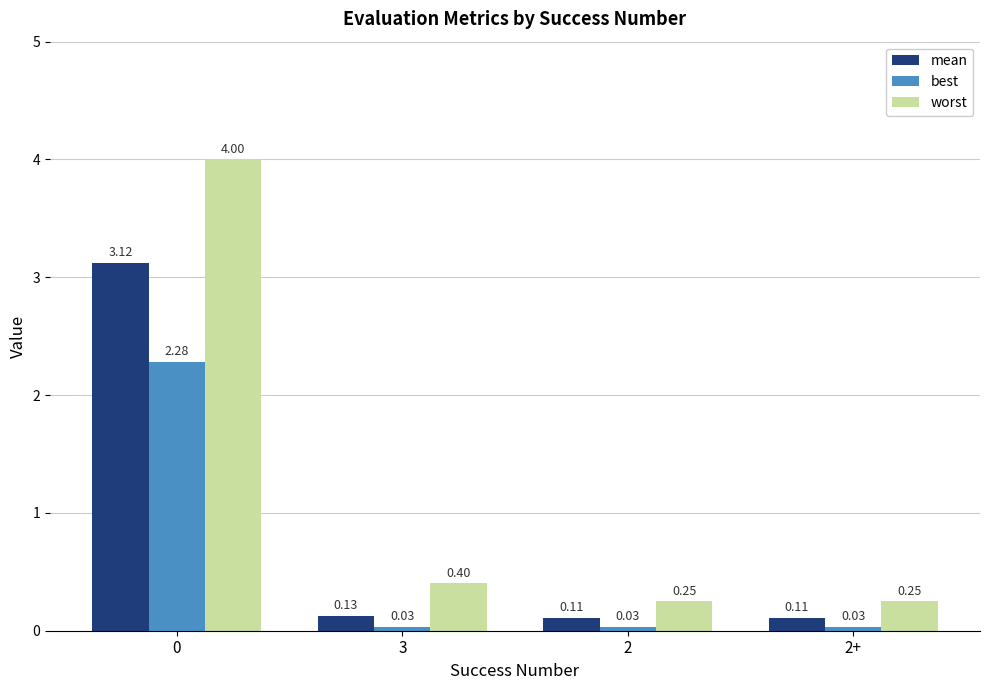

What is the label of the 2nd bar from the right?

2